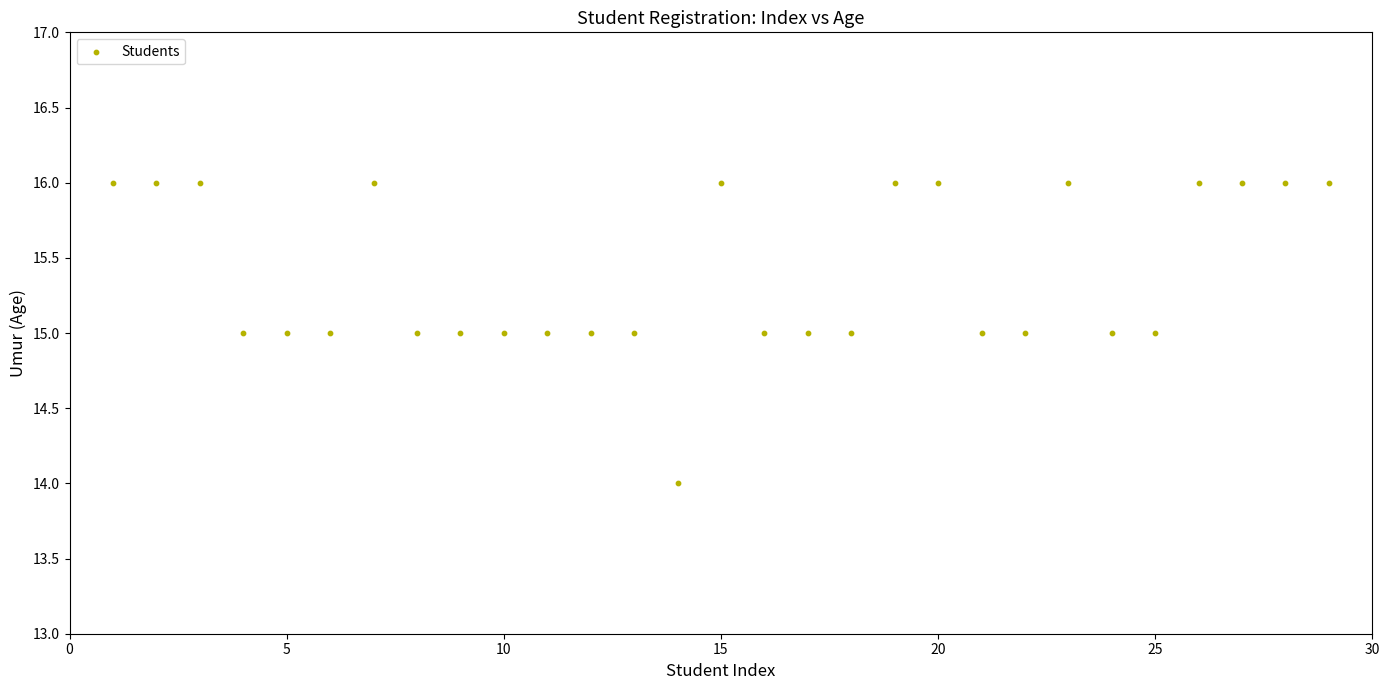

What is the range of X values (max minus min)?

28